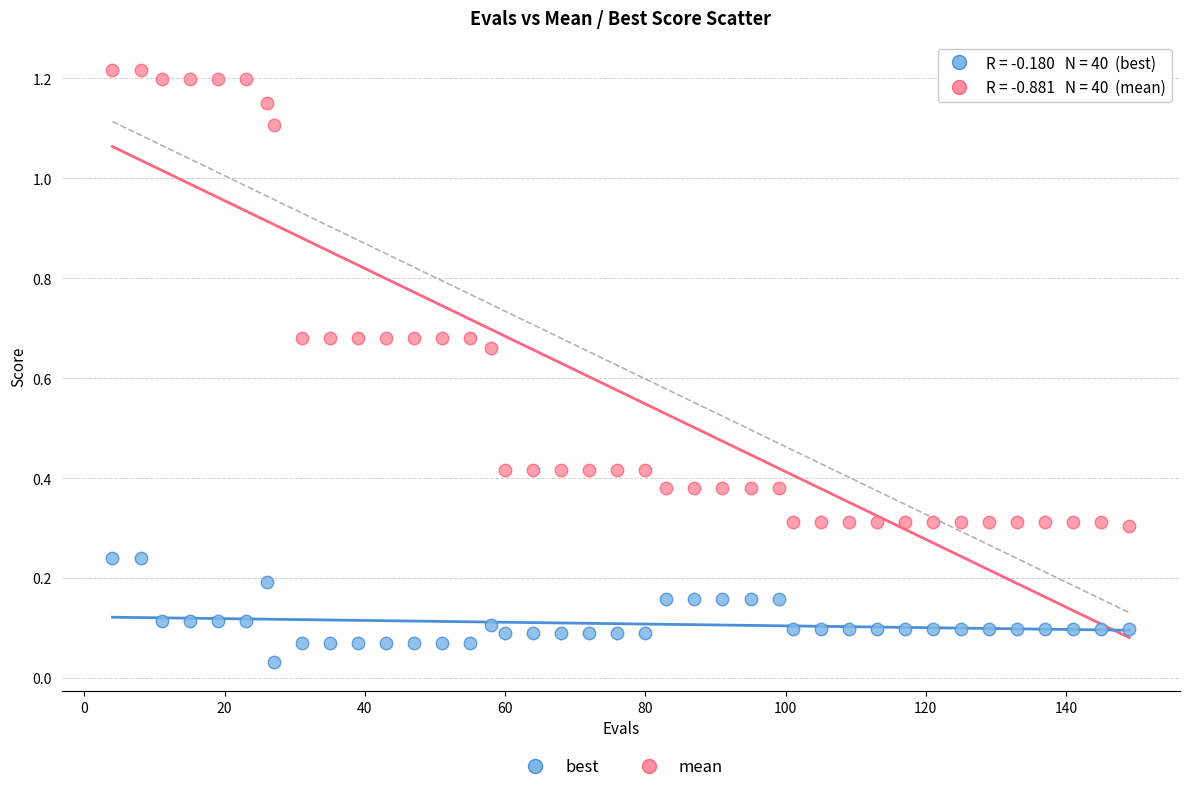

What are all the series names shown in the legend?

best, mean